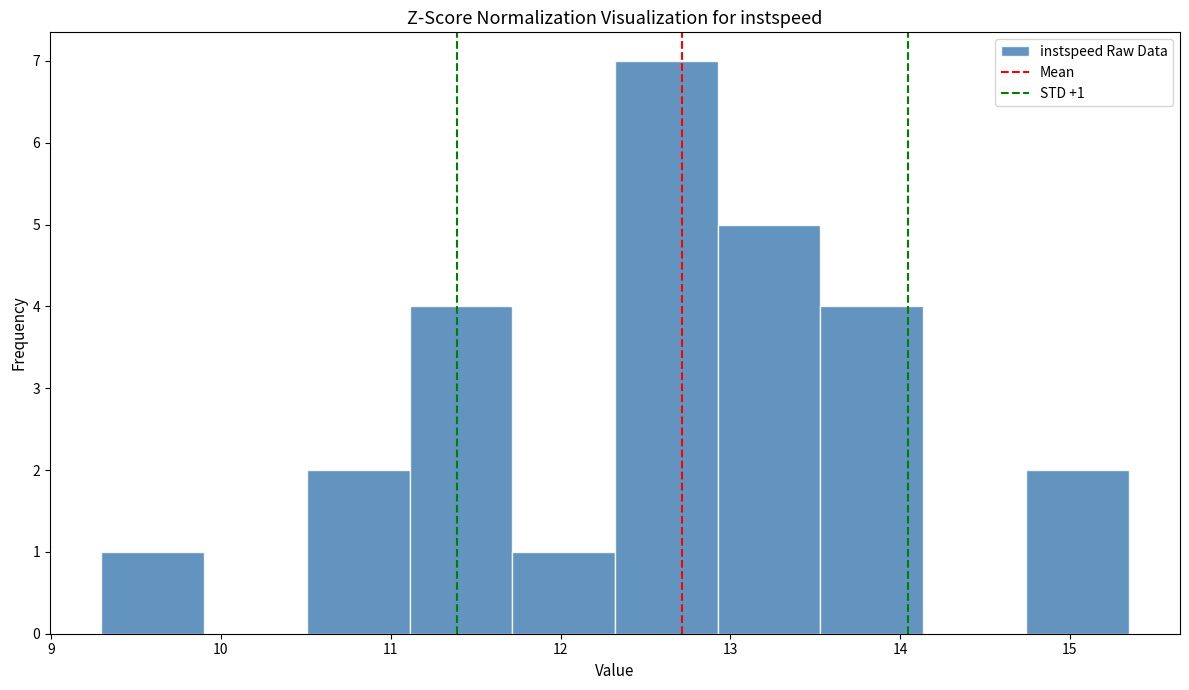

Over which range of the x-axis is the bar tallest?

12.3 to 12.9